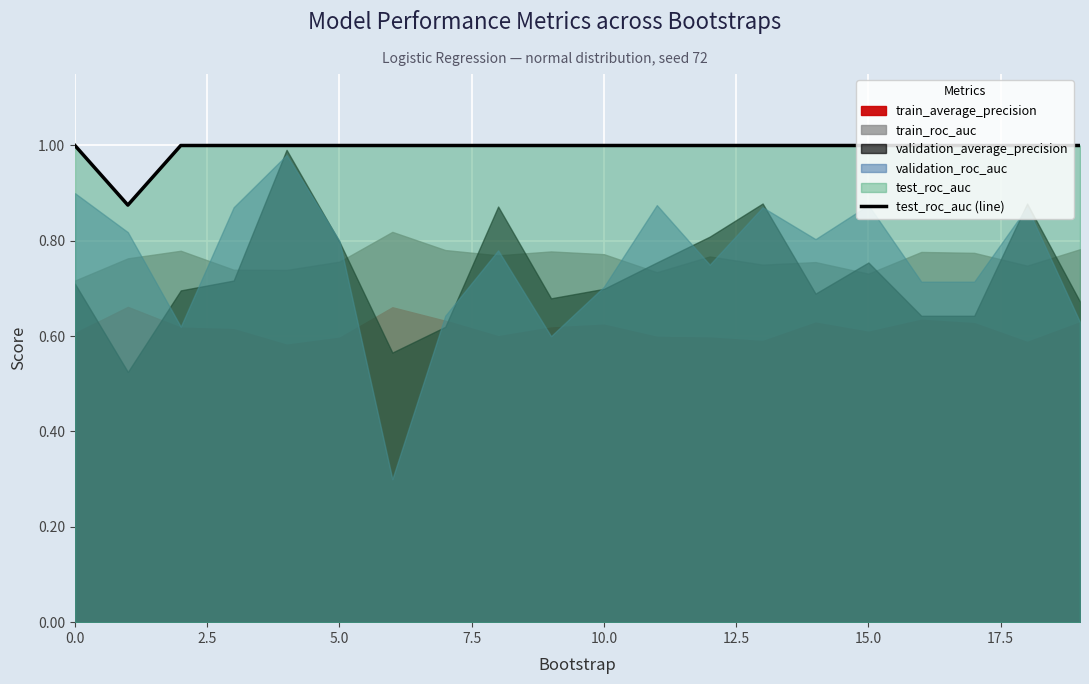

What is the maximum value for test_roc_auc (line)?

1.0